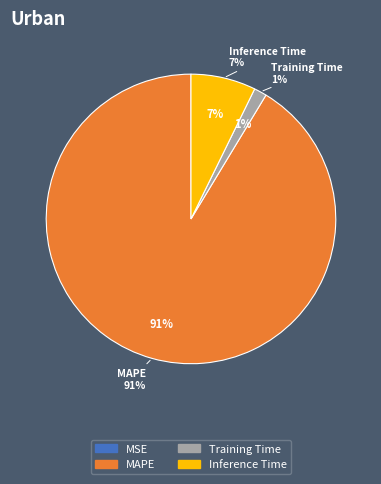

Which category accounts for the majority?

MAPE